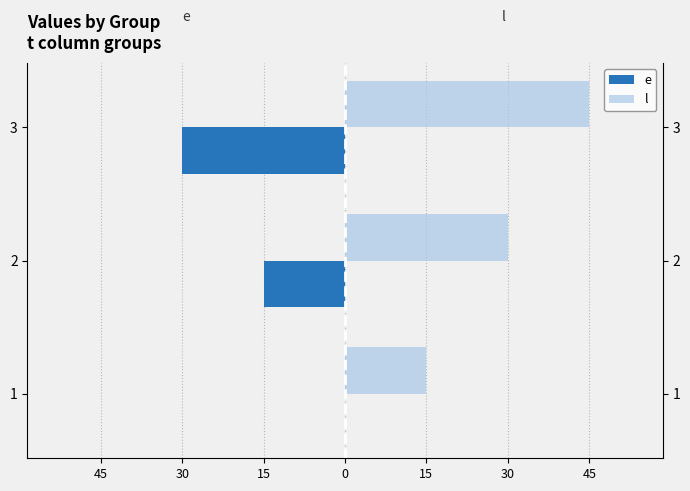

What are all the series names shown in the legend?

e, l